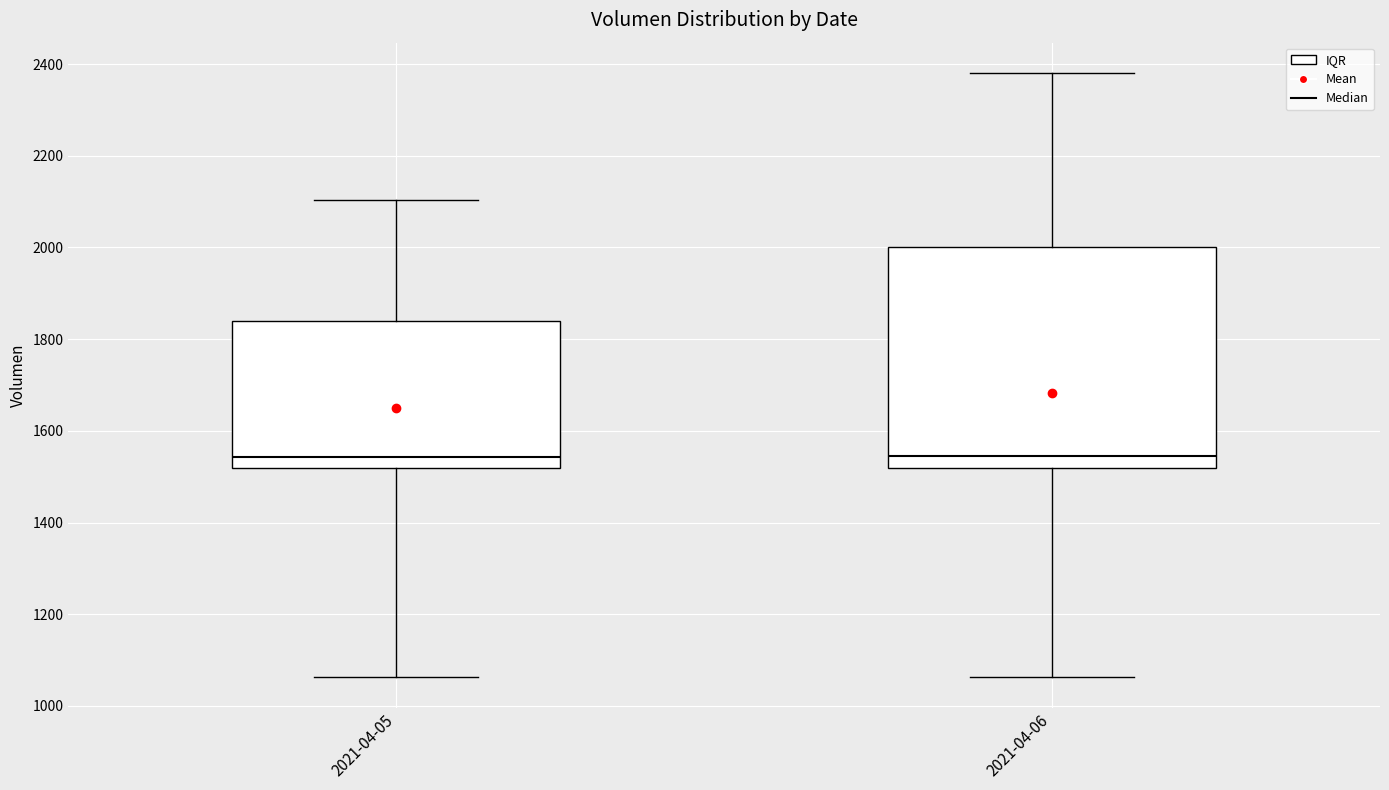

Reading left to right, transcribe this box plot: for each box, give where its median line is, the range the box spans, and where its two whiskers end, as read against the y-axis. The values are not printed on the chart, so give them approximately, as read against the axis.

2021-04-05: median 1540, box 1520 to 1840, whiskers 1060 to 2100
2021-04-06: median 1540, box 1520 to 2000, whiskers 1060 to 2380